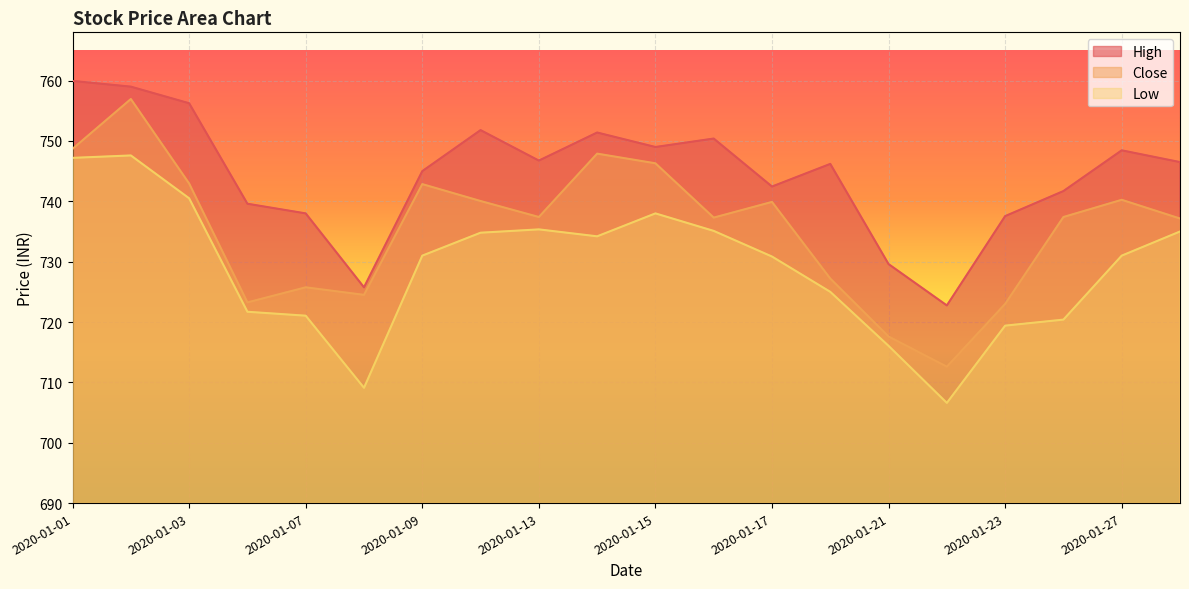

Reading right to left, extract all data points from this chart.

High: 746.5	748.5	741.7	737.5	722.8	729.6	746.2	742.5	750.4	749.0	751.4	746.8	751.8	745.0	725.8	738.0	739.6	756.2	759.0	760.0
Close: 737.2	740.2	737.4	723.0	712.6	717.6	727.2	739.9	737.3	746.3	747.9	737.4	740.0	742.8	724.5	725.8	723.2	743.0	757.0	748.7
Low: 735.0	731.0	720.4	719.4	706.6	716.0	725.0	730.8	735.1	738.0	734.2	735.3	734.8	731.0	709.1	721.0	721.7	740.5	747.6	747.2